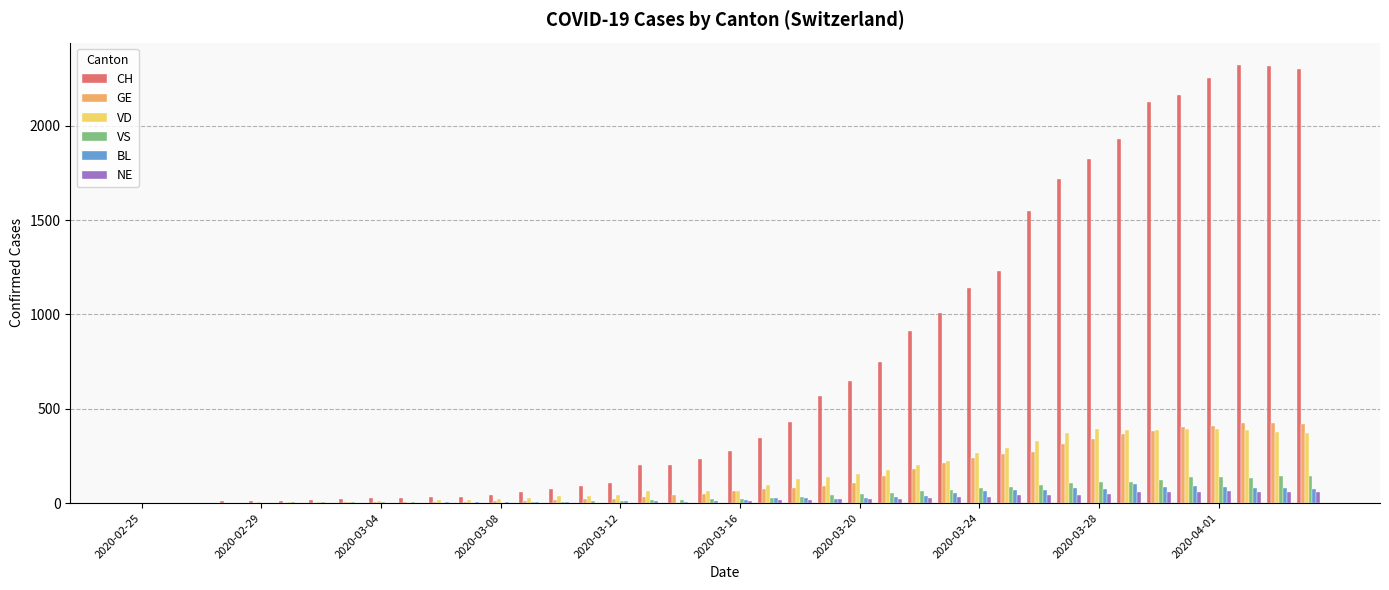

What is the sum of all CH values?

28996